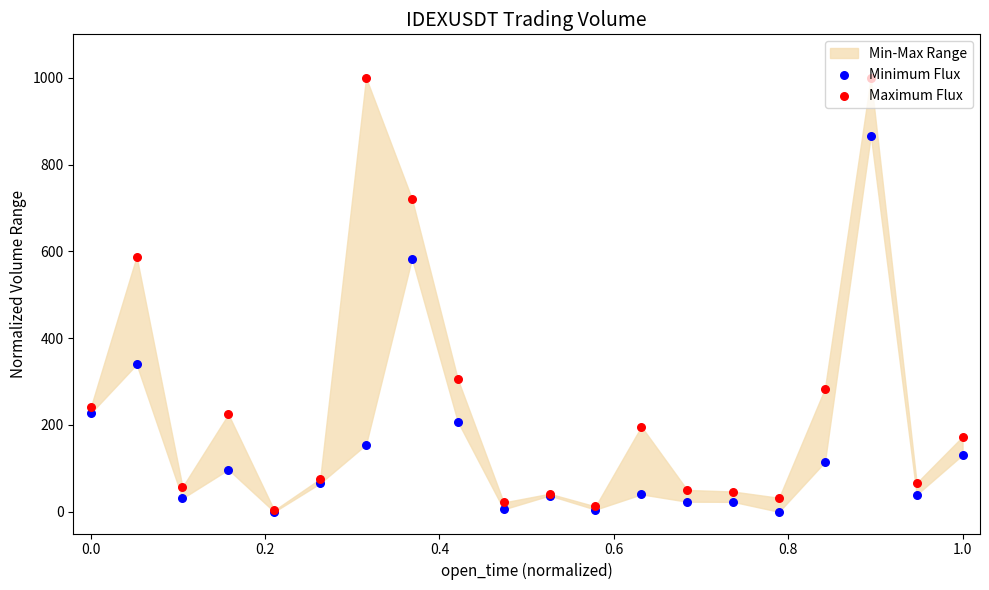

Which series has the largest total across all categories?

Maximum Flux